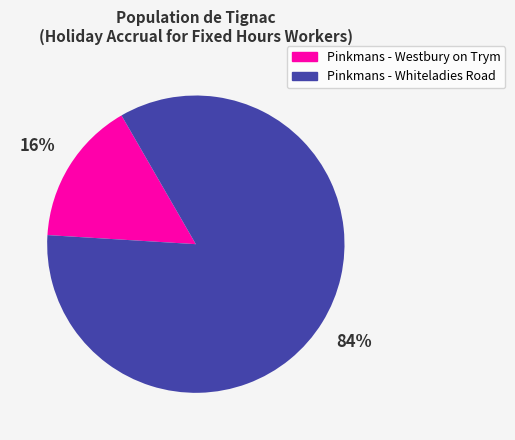

True or false: Pinkmans - Westbury on Trym accounts for 7% of the total.

False